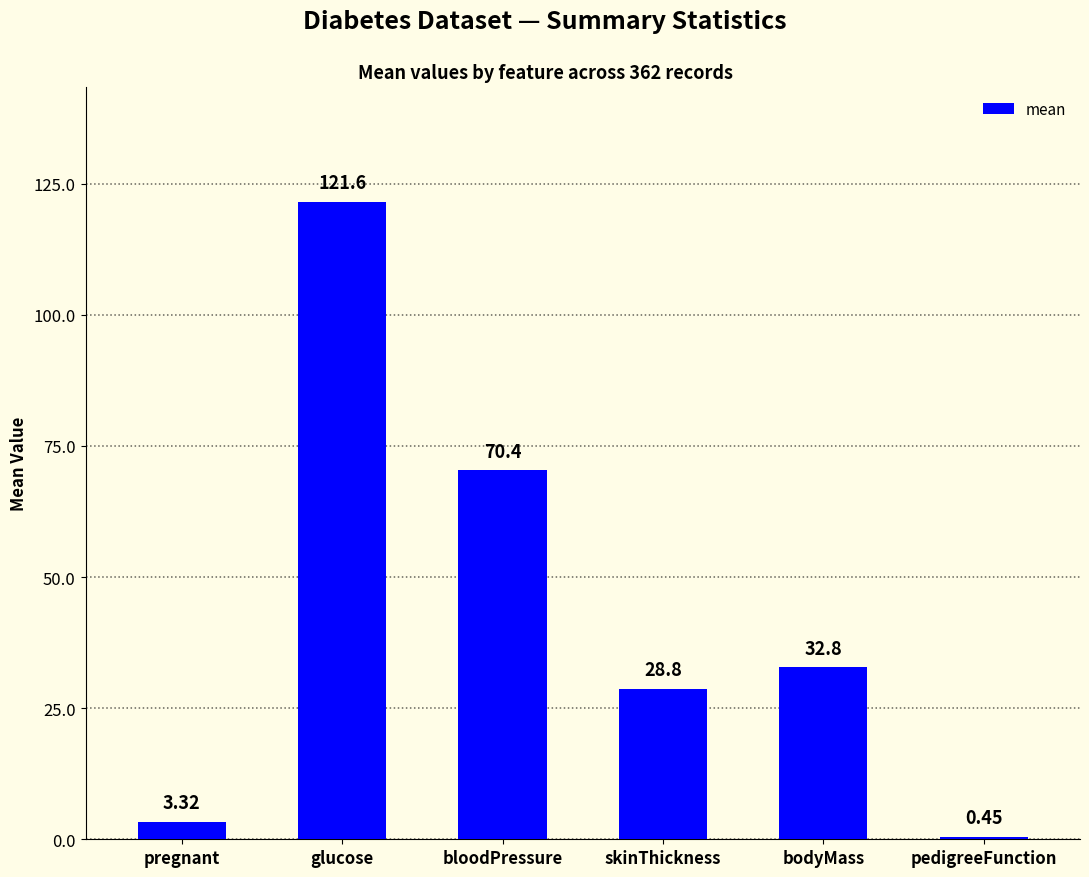

List the labels in order of value, largest first.

glucose, bloodPressure, bodyMass, skinThickness, pregnant, pedigreeFunction